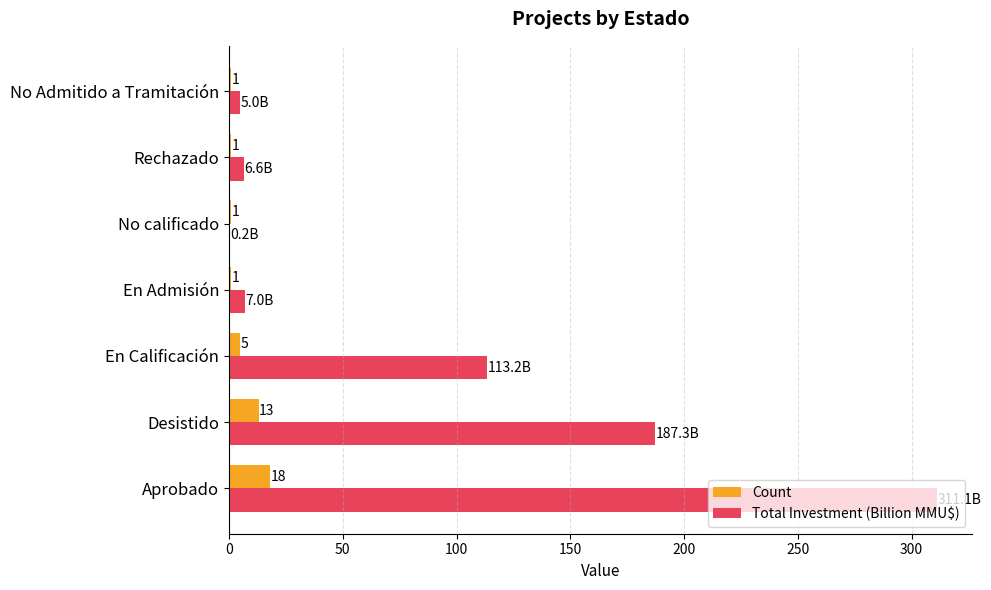

Which series changed the most between En Calificación and Rechazado?

Total Investment (Billion MMU$)